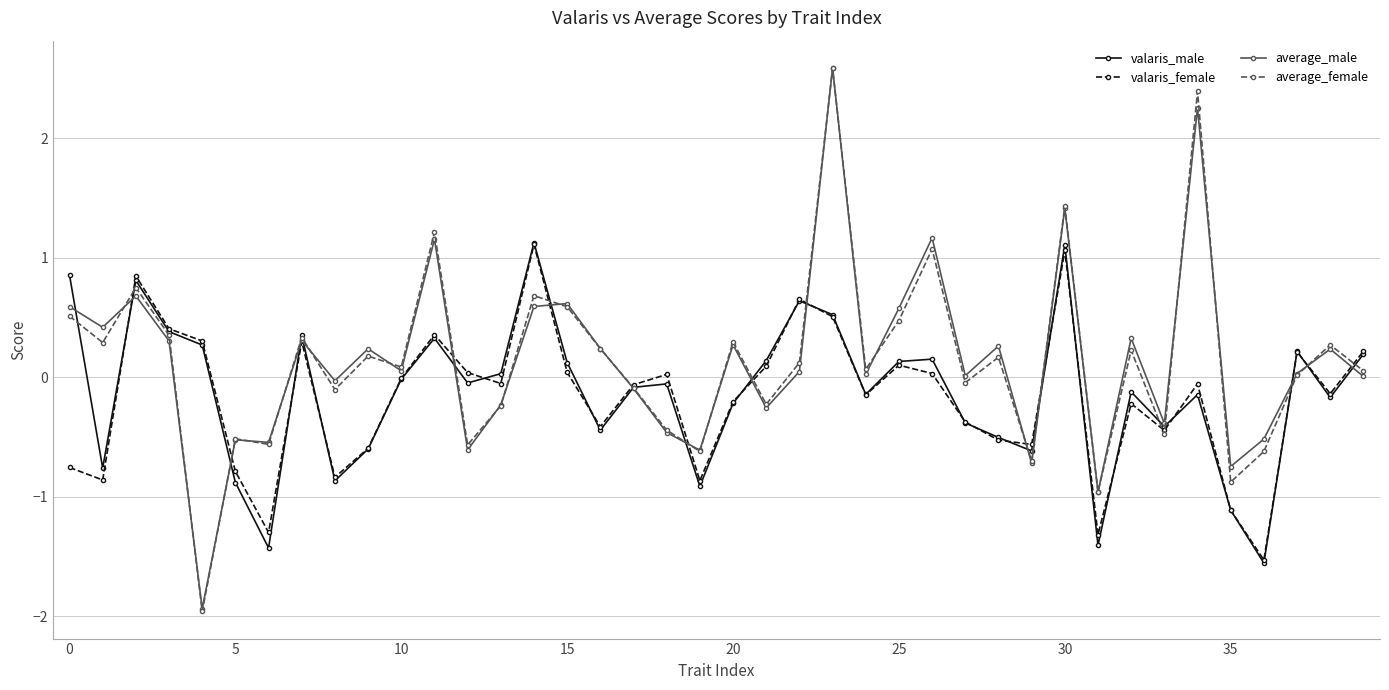

What is the smallest value displayed?

-2.0